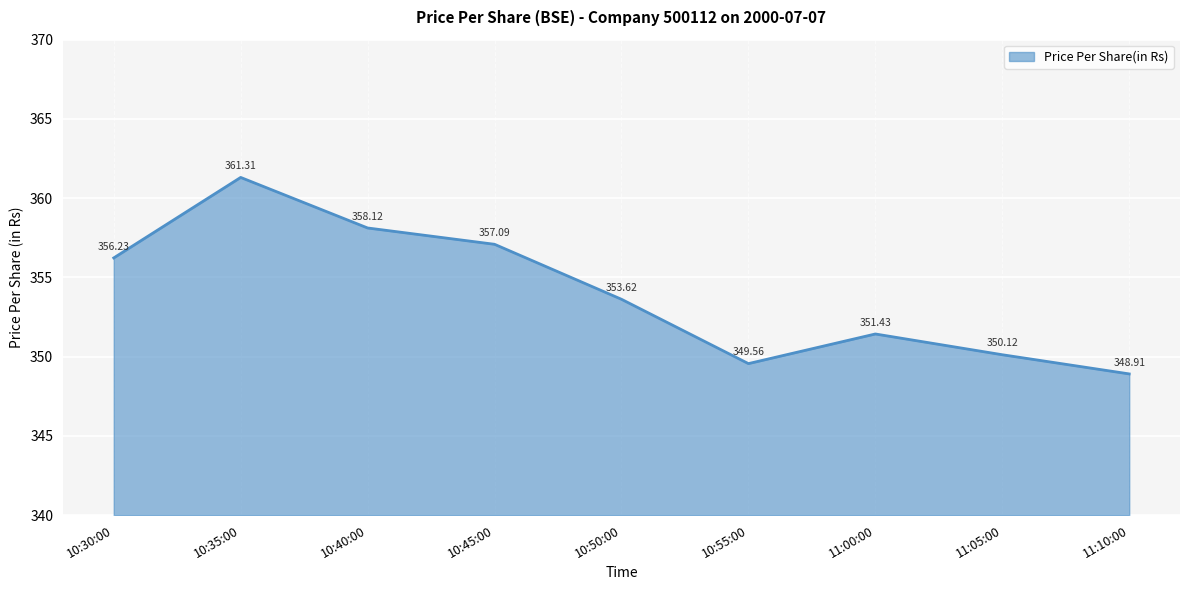

At which label does the data first exceed 353?

10:30:00